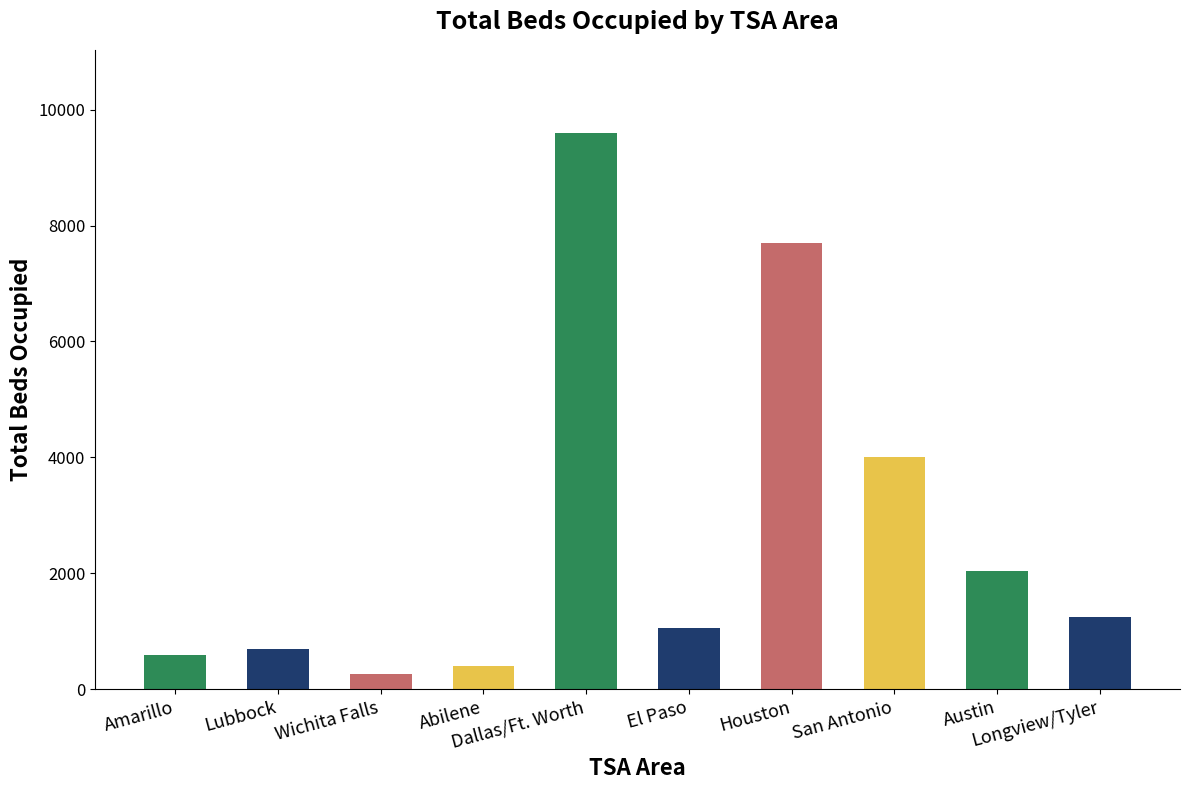

What is the ratio of the value at Wichita Falls to the value at Amarillo?

0.4